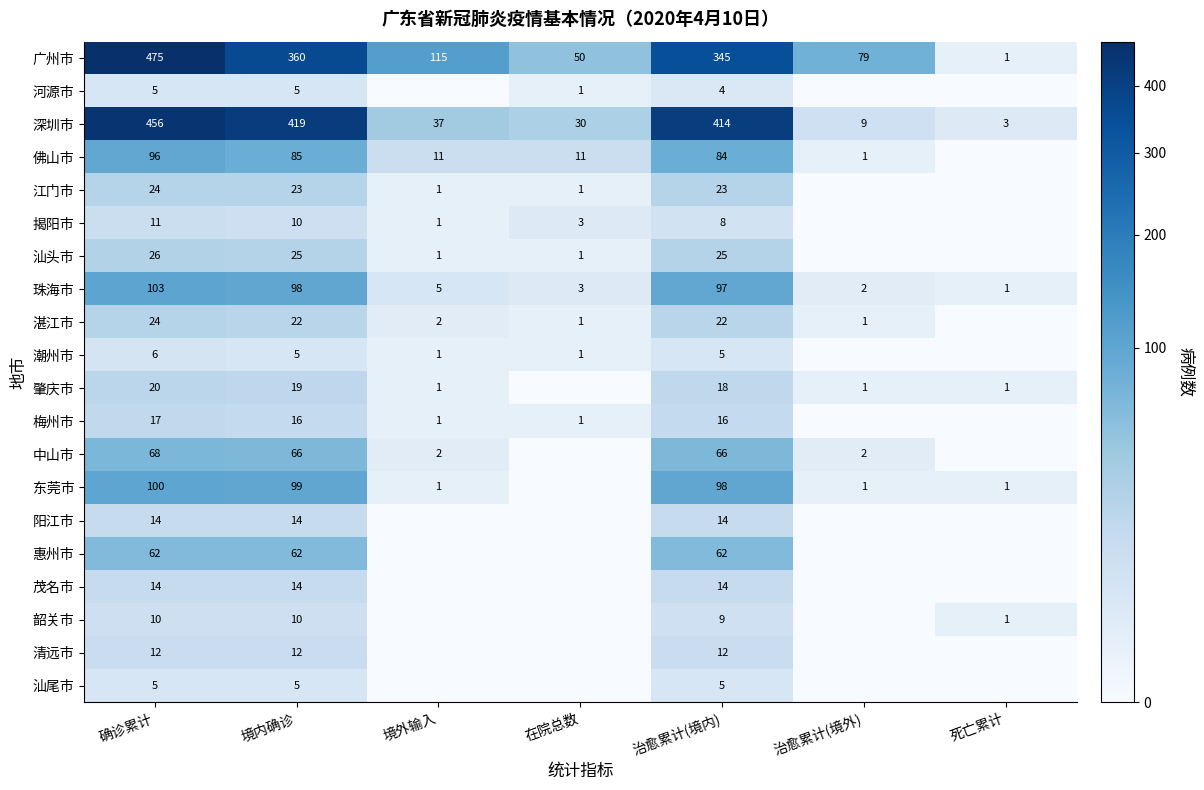

List the labels in order of 广州市 value, smallest first.

死亡累计, 在院总数, 治愈累计(境外), 境外输入, 治愈累计(境内), 境内确诊, 确诊累计